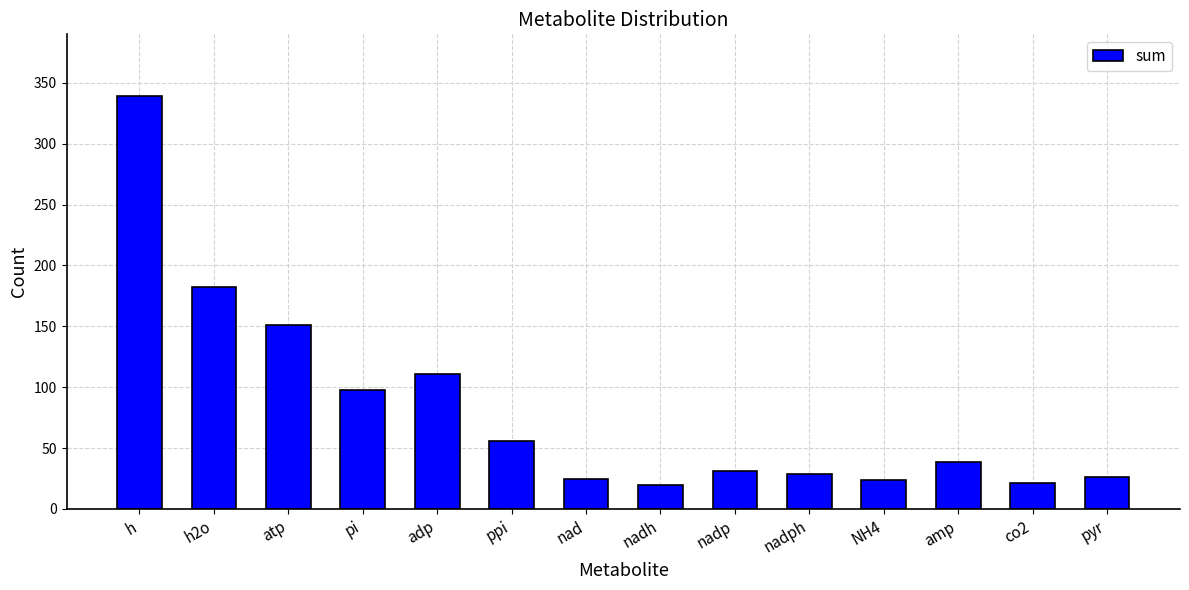

What is the maximum value shown in the chart?

339